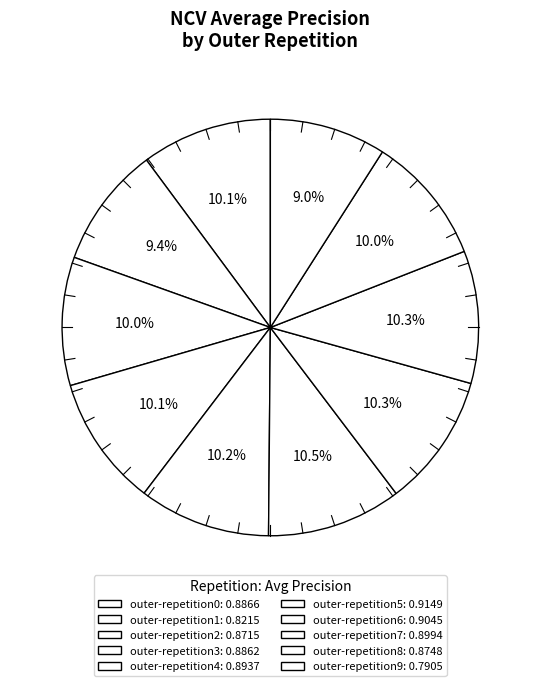

How many slices are in this pie chart?

10